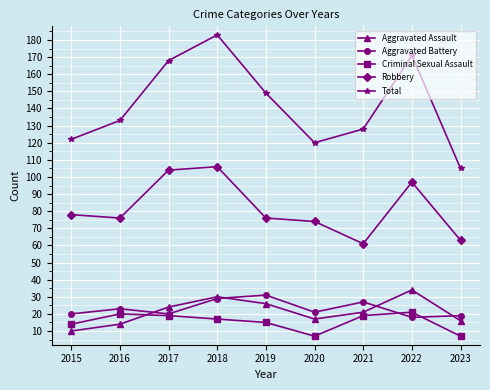

Which series has the widest spread of values?

Total